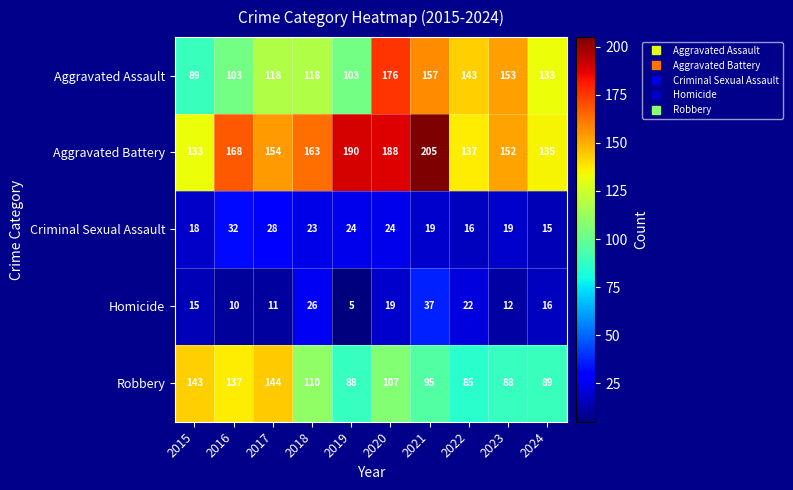

How many distinct data groups are displayed?

5